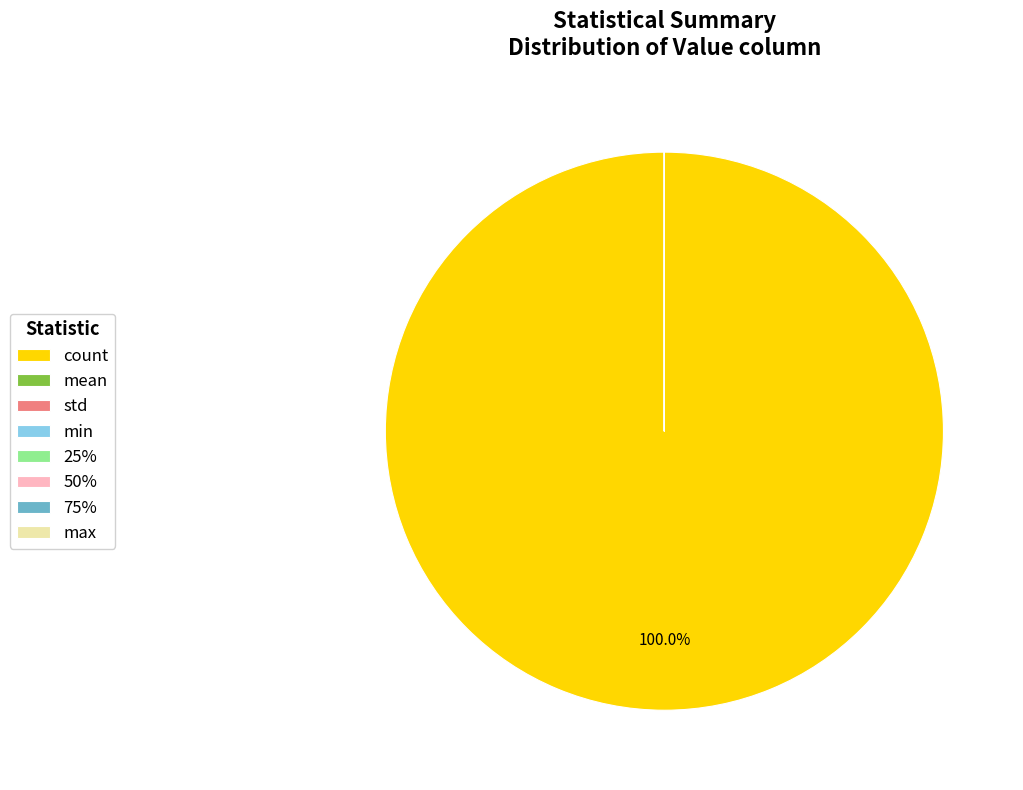

What is the largest slice in the pie chart?

count